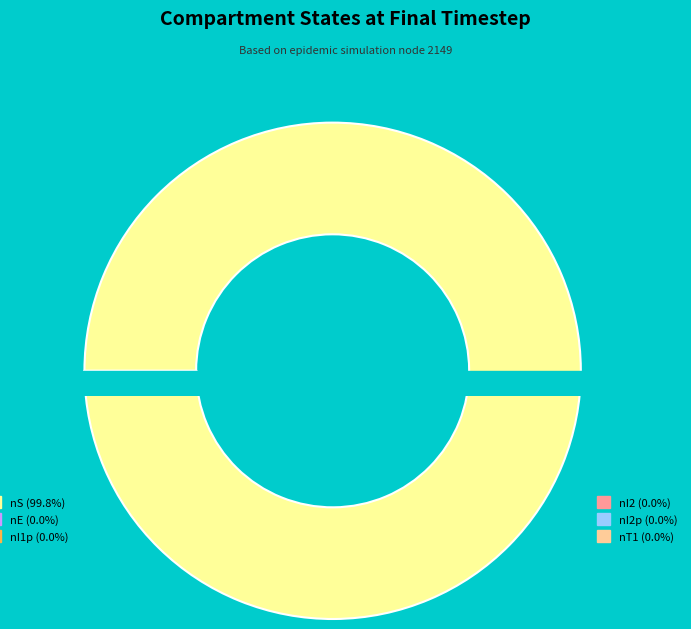

Which category has the biggest portion of the pie?

nS